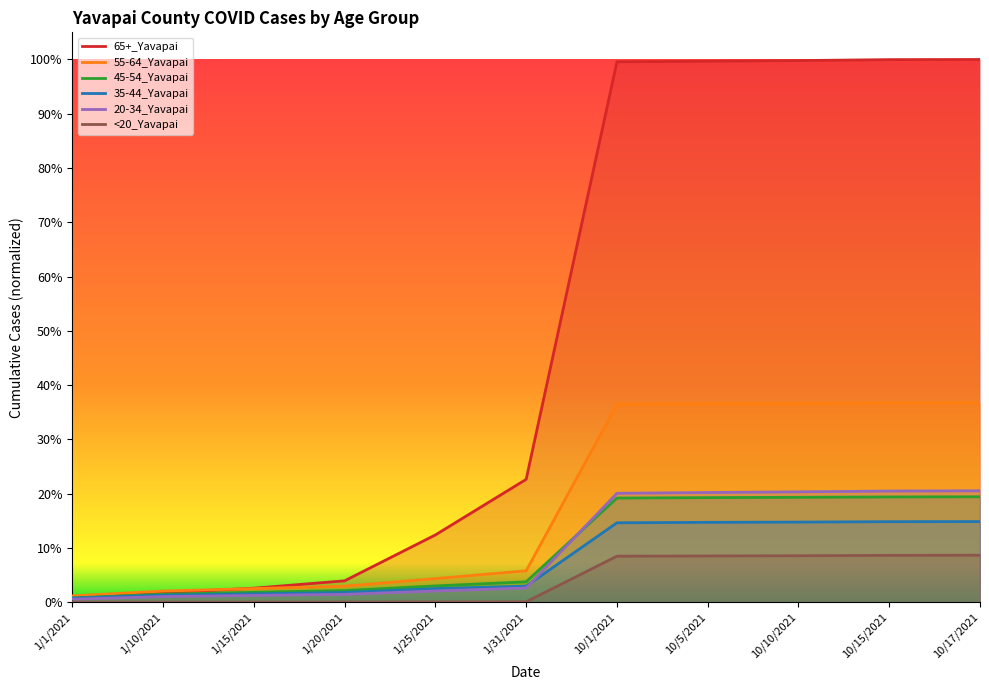

List the series in order of their peak value, highest first.

65+_Yavapai, 55-64_Yavapai, 20-34_Yavapai, 45-54_Yavapai, 35-44_Yavapai, <20_Yavapai